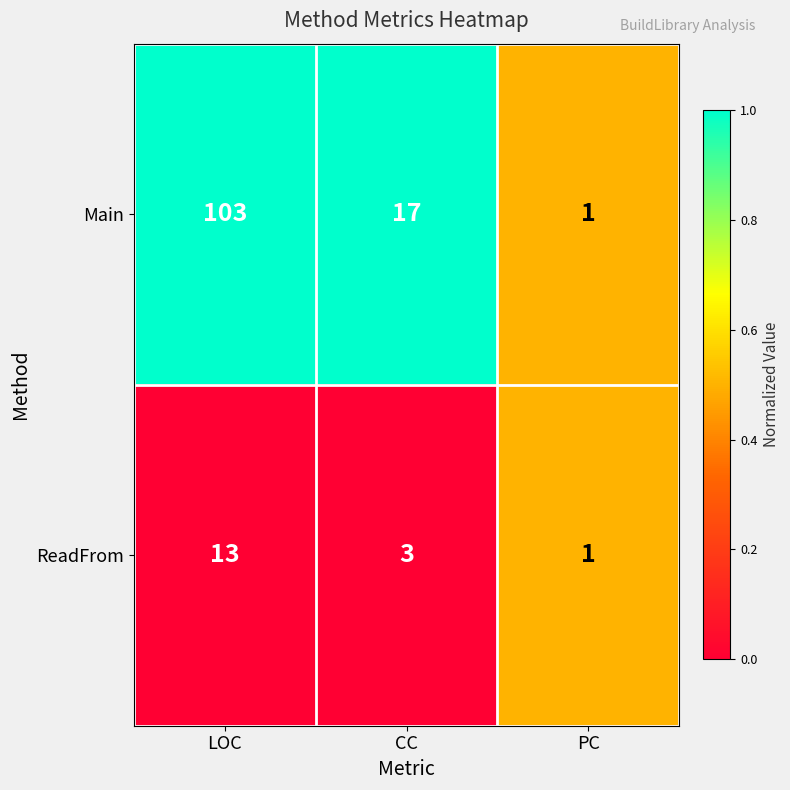

At which category is the sum across all series the highest?

LOC